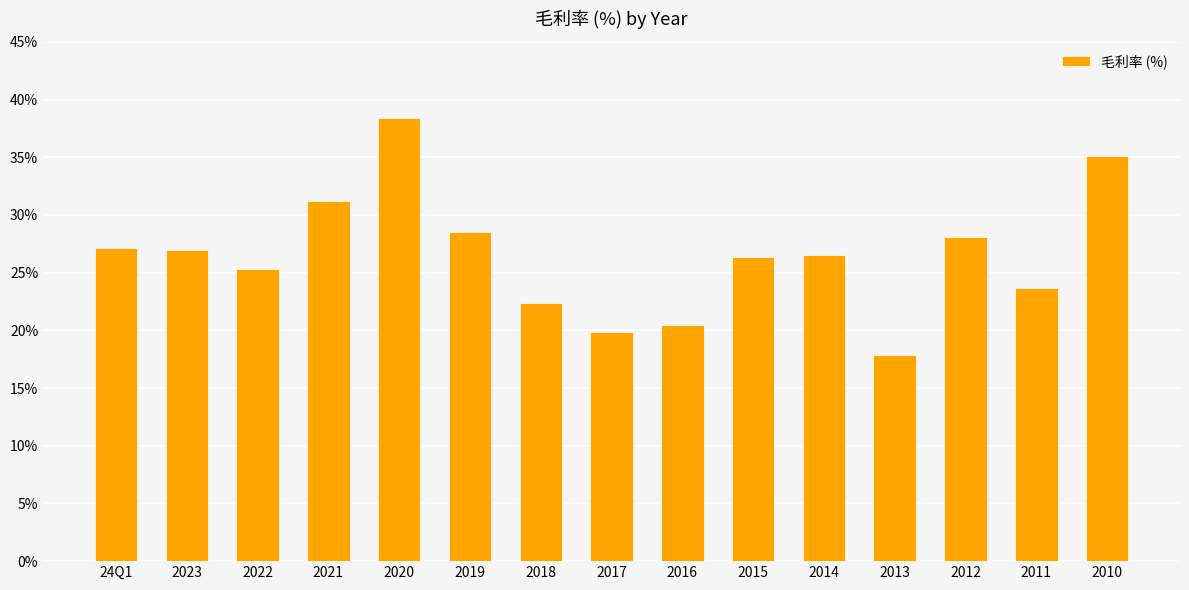

What is the change in value from 2020 to 2015?

-12.0